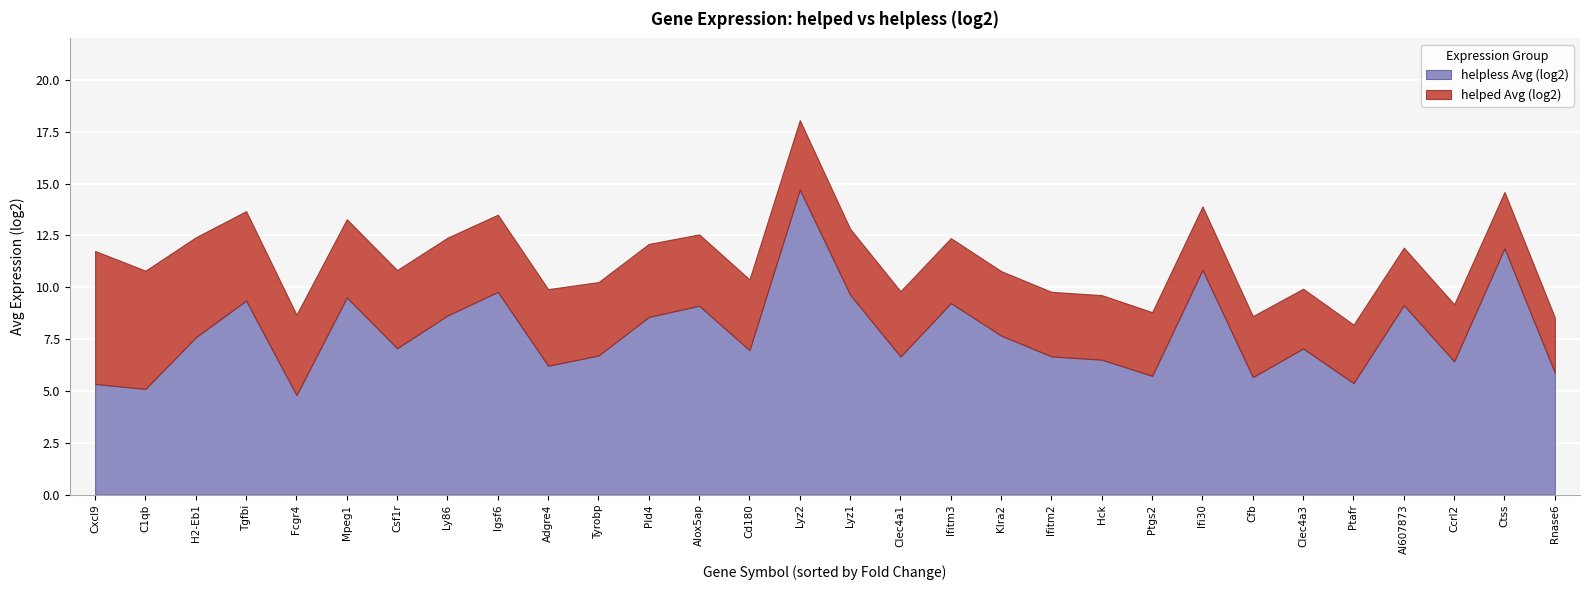

What is the sum of all helpless Avg (log2) values?

233.9